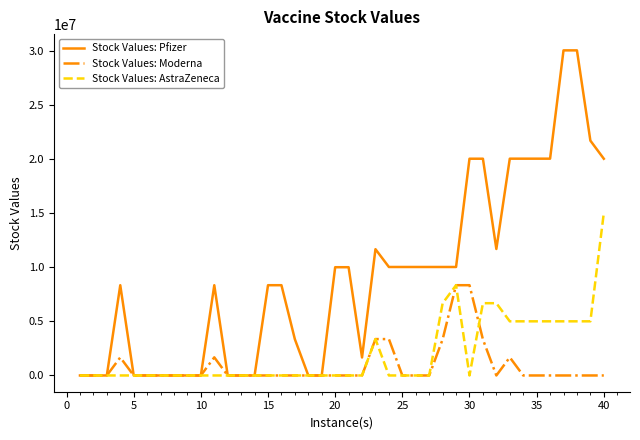

What is the difference between the second highest and minimum values in the Stock Values: AstraZeneca series?

8333366